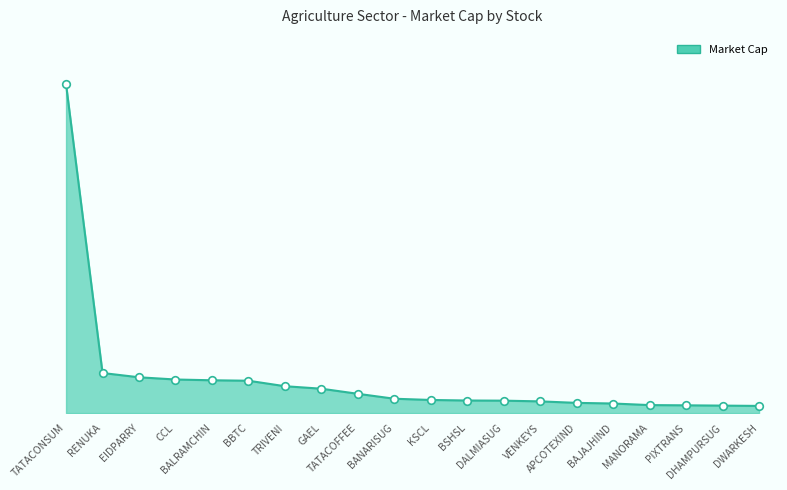

Between PIXTRANS and APCOTEXIND, which is larger?

APCOTEXIND